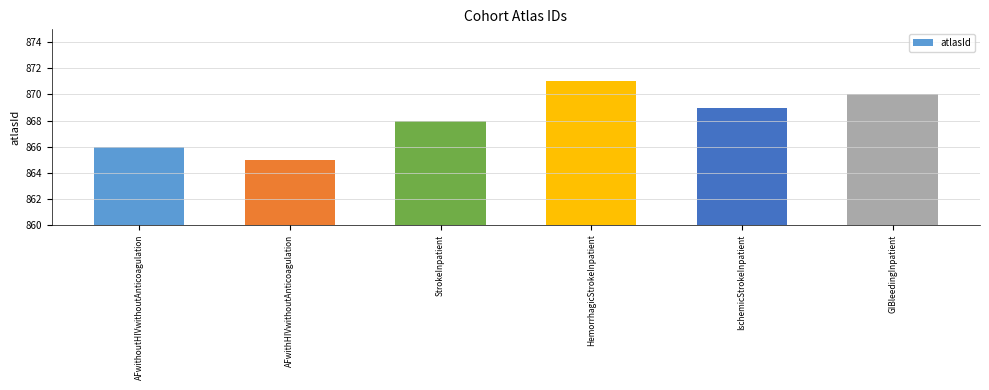

Rank the categories by value from highest to lowest.

HemorrhagicStrokeInpatient, GIBleedingInpatient, IschemicStrokeInpatient, StrokeInpatient, AFwithoutHIVwithoutAnticoagulation, AFwithHIVwithoutAnticoagulation